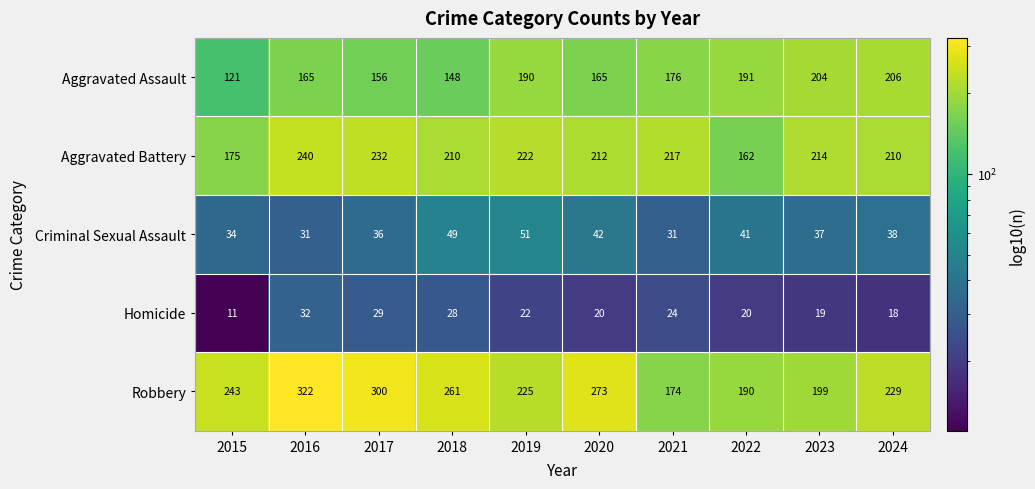

What is the maximum value shown in the chart?

322